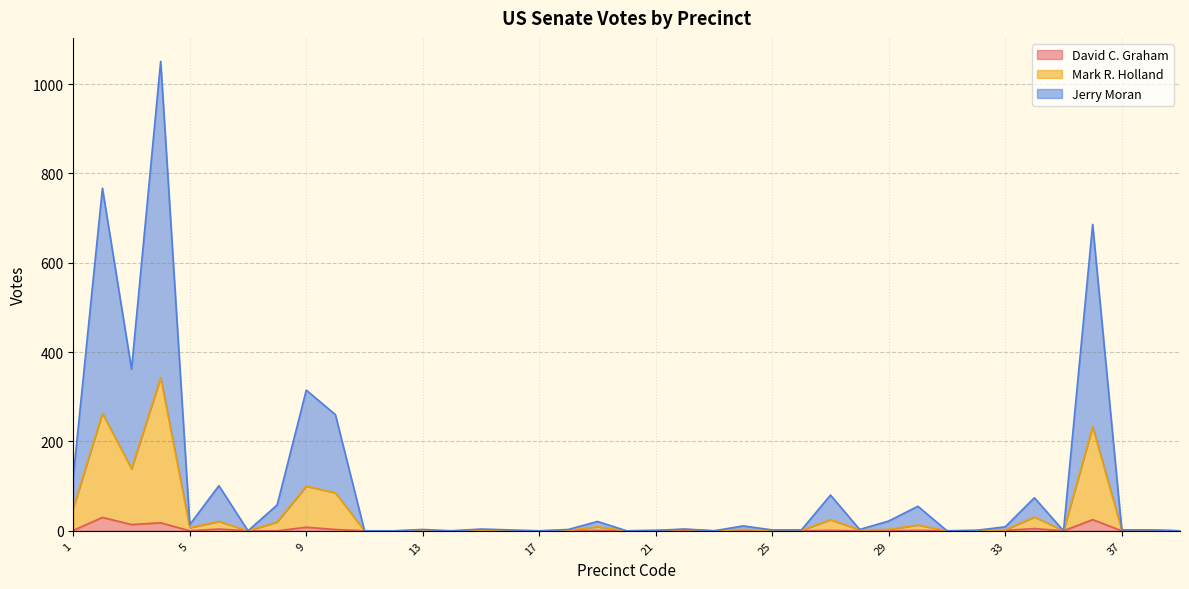

At which category is the sum across all series the highest?

4